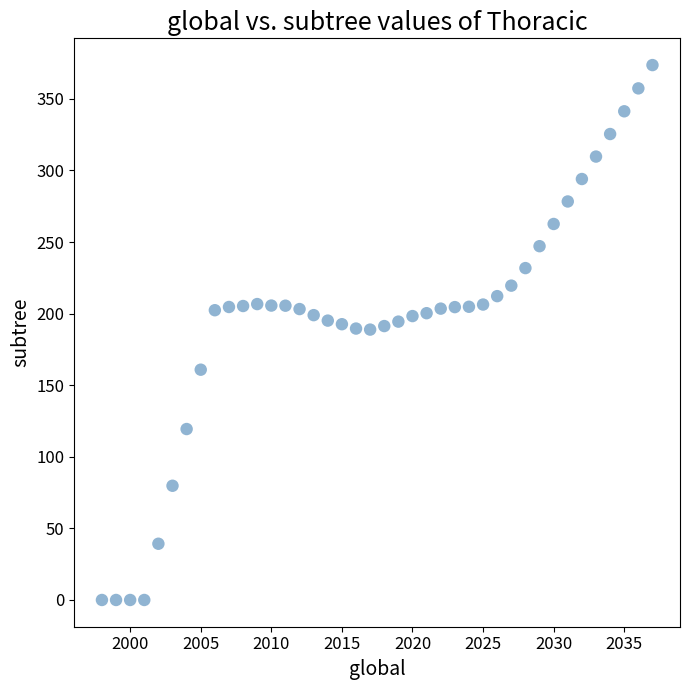

What is the range of X values (max minus min)?

39.0